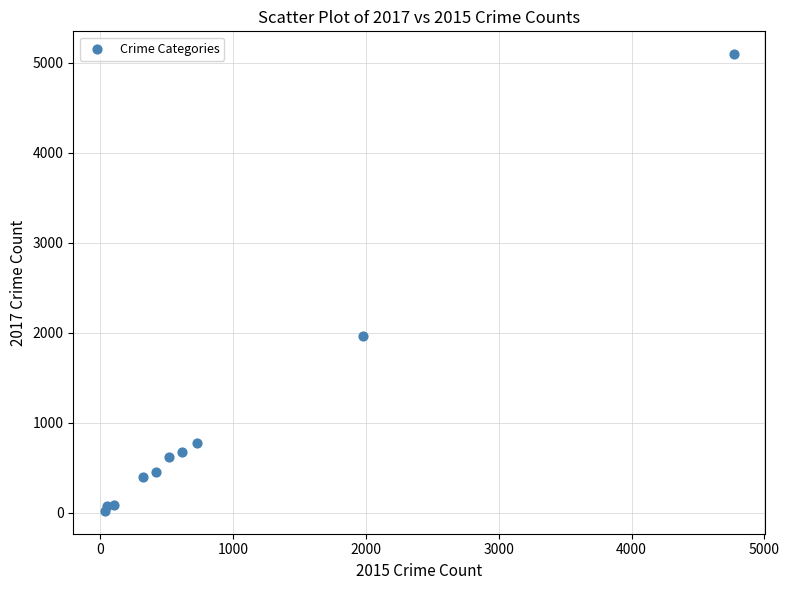

What Y value in the scatter plot is closest to 2559?

1968